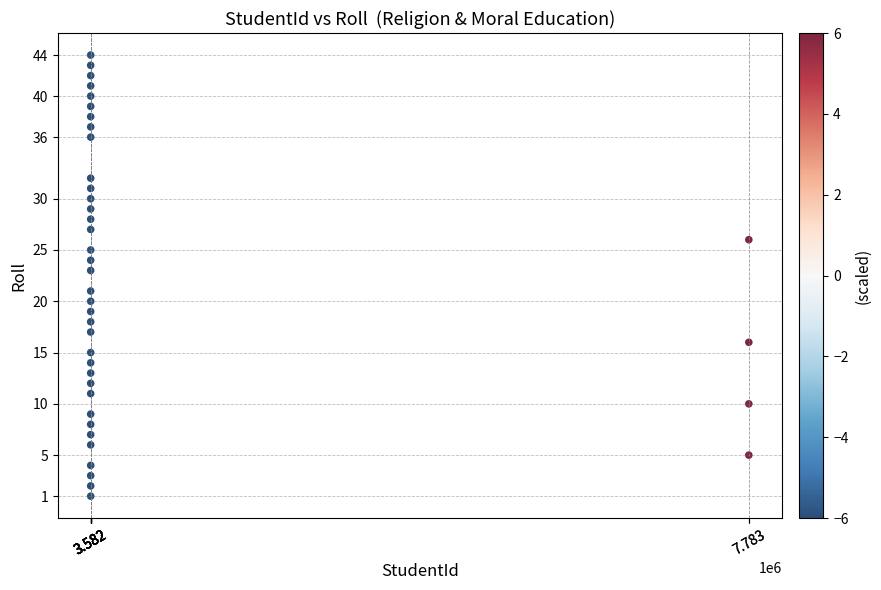

What is the range of Y values (max minus min)?

43